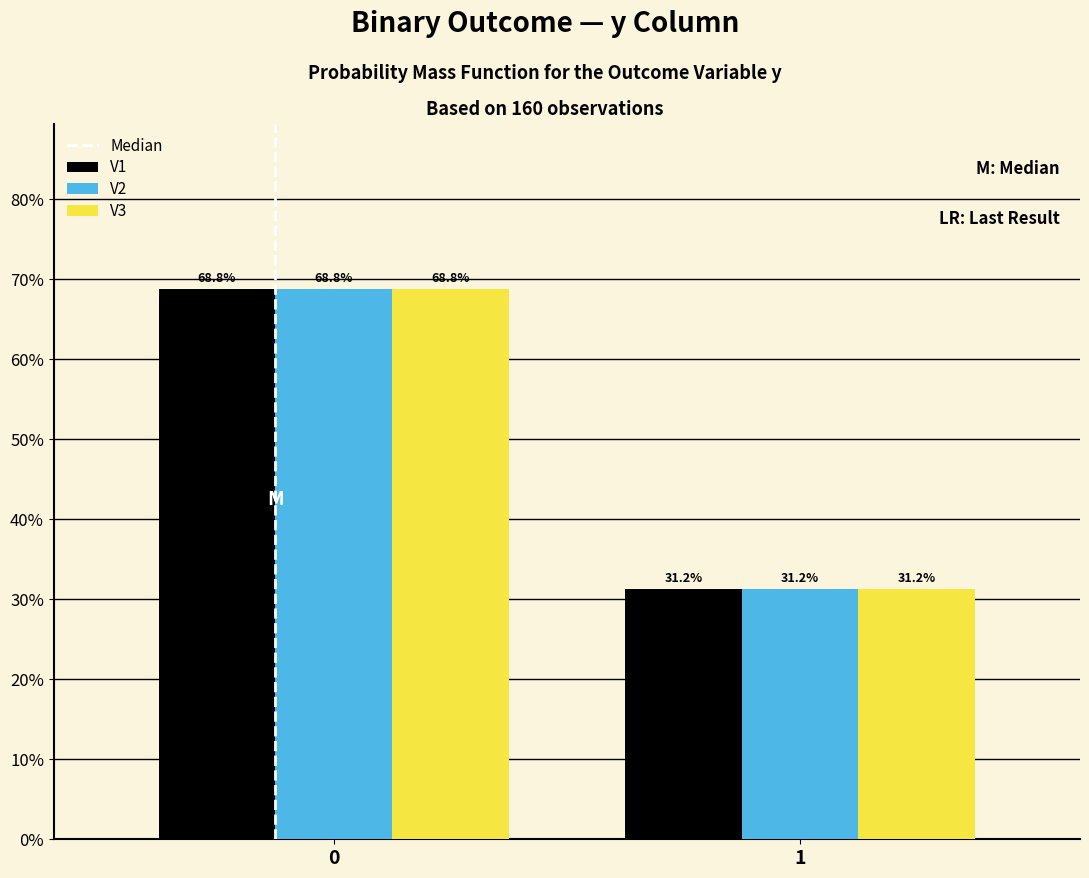

What is the sum of the V3 values at 1 and 0?

100.0